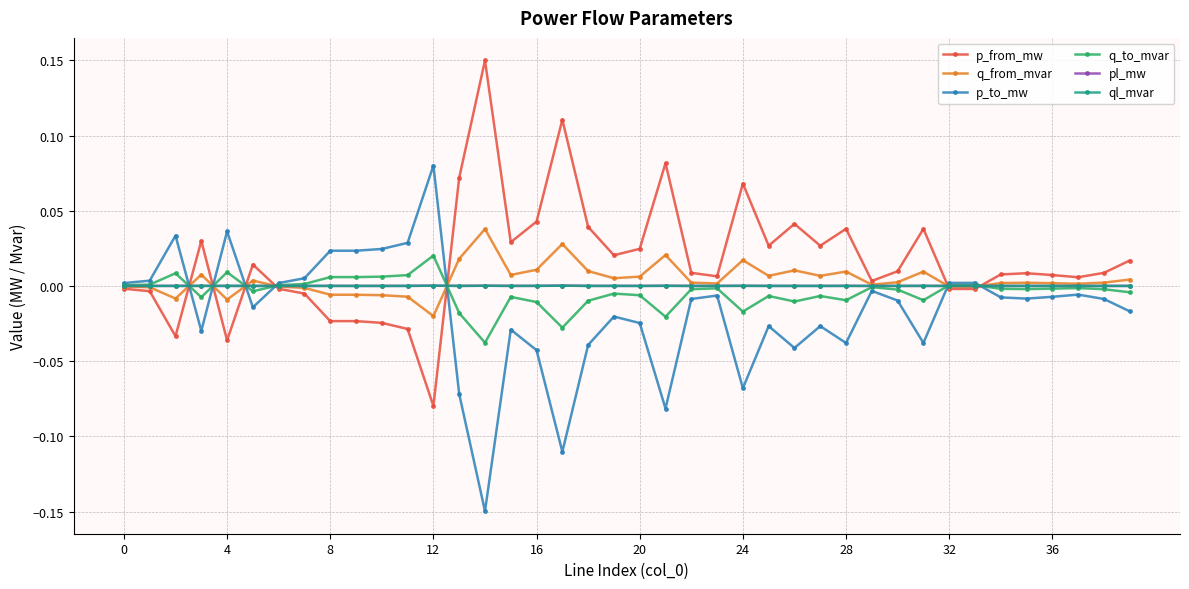

True or false: q_from_mvar has more than 0 points higher than both neighbors.

True